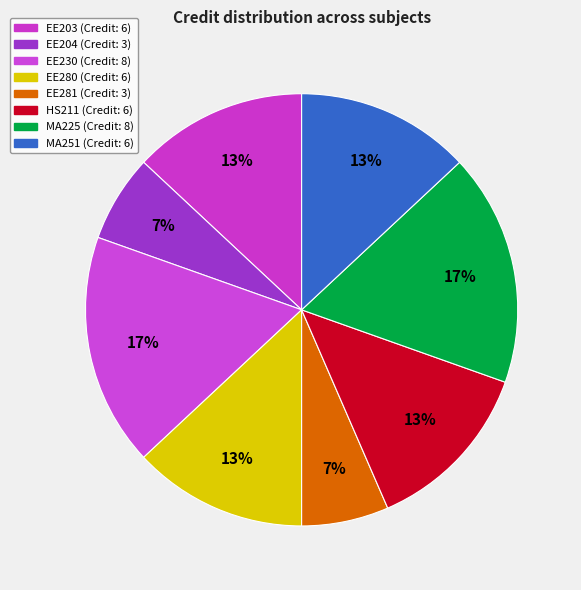

Is it true that EE203 is 13% of the pie?

True